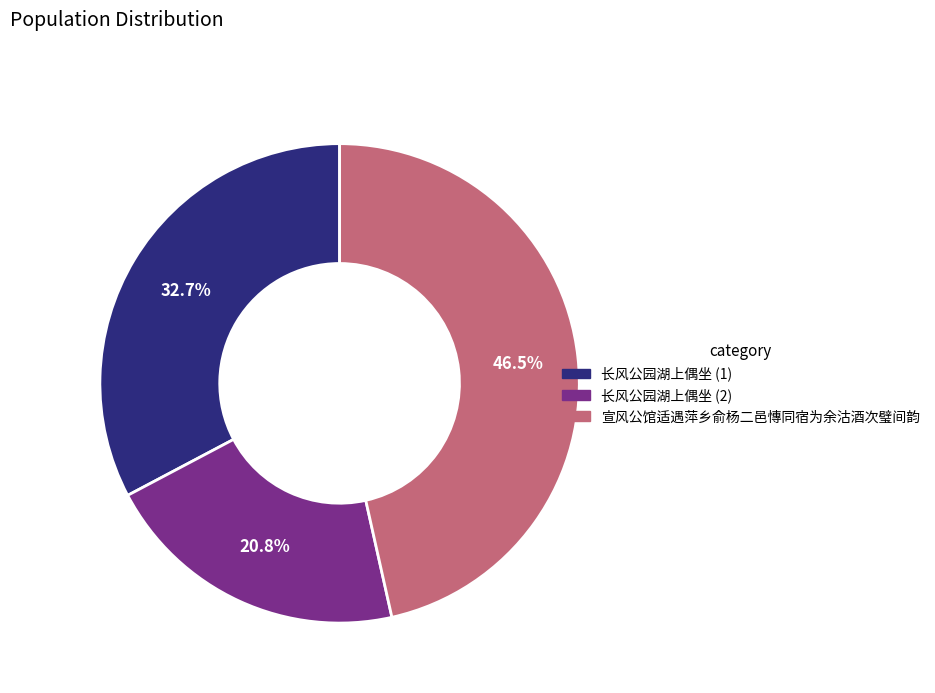

What is the largest slice in the pie chart?

宣风公馆适遇萍乡俞杨二邑慱同宿为余沽酒次璧间韵